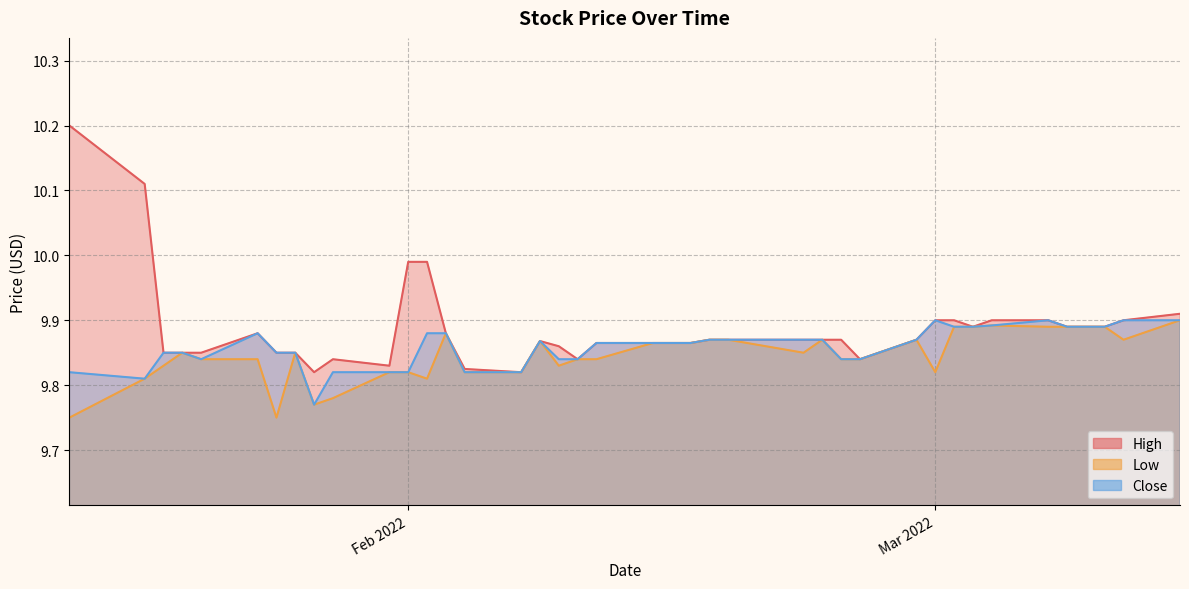

At which category is the sum across all series the highest?

2022-01-14